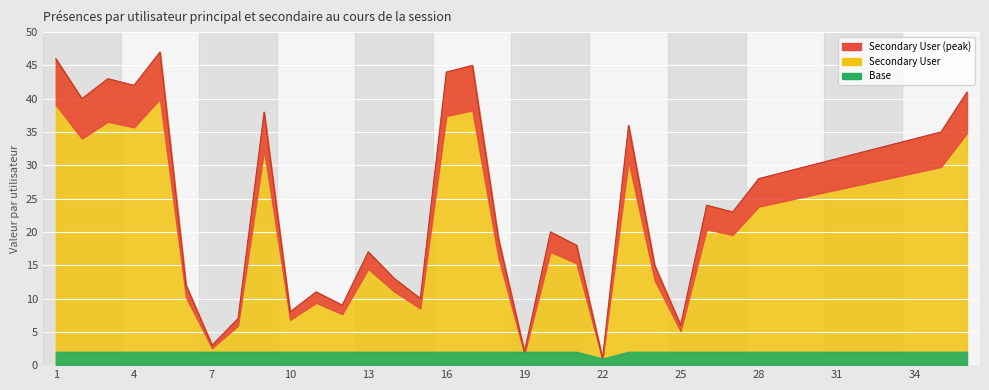

Read the value at 13.

17